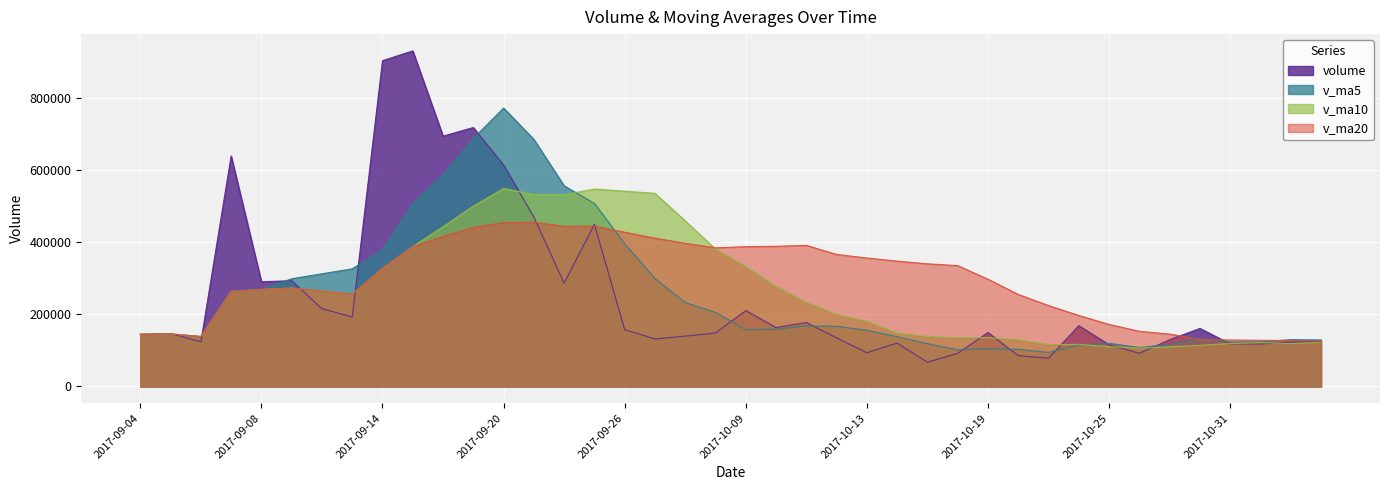

In volume, how many points are higher than both neighbors (excluding endpoints)?

12